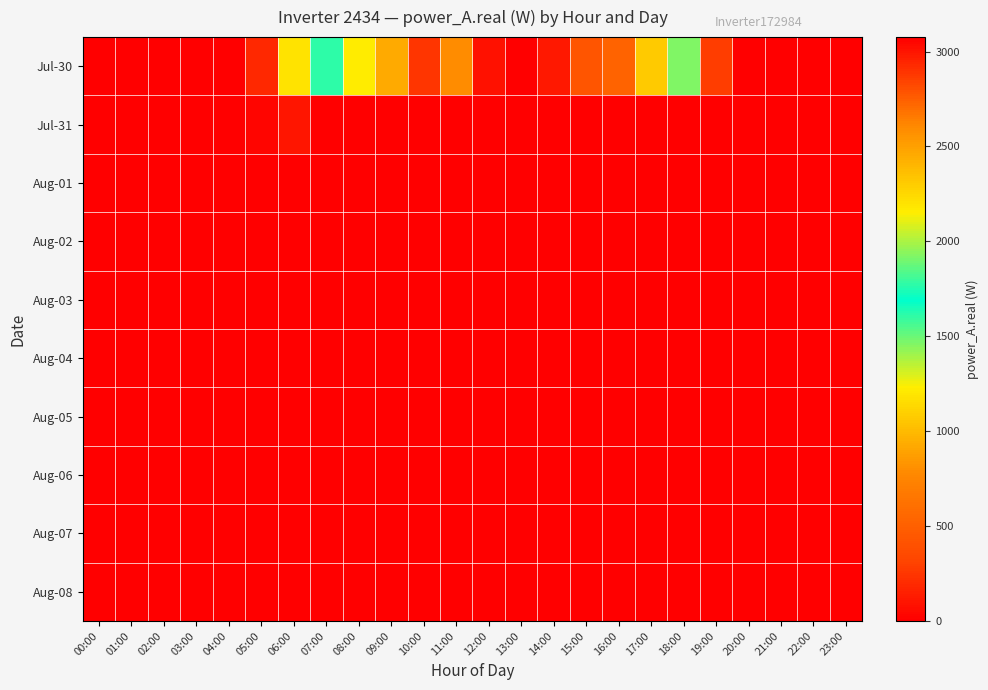

What is the maximum value shown in the chart?

3076.2